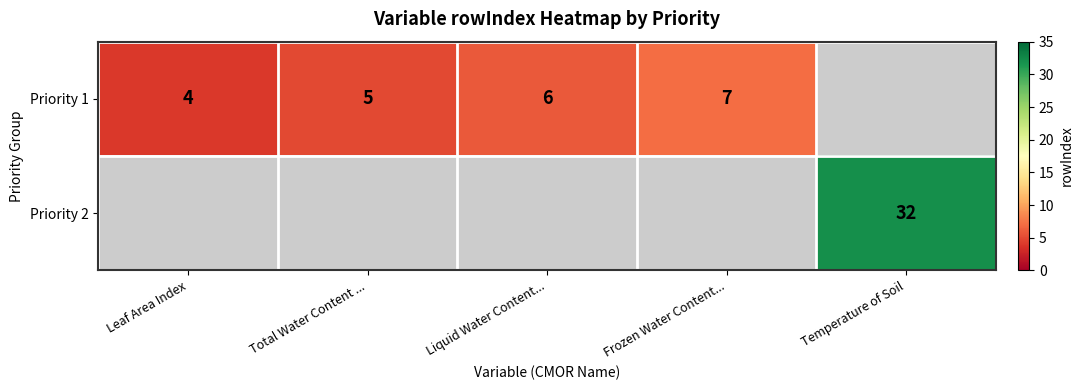

True or false: Priority 1 has a value of 2 at Leaf Area Index.

False